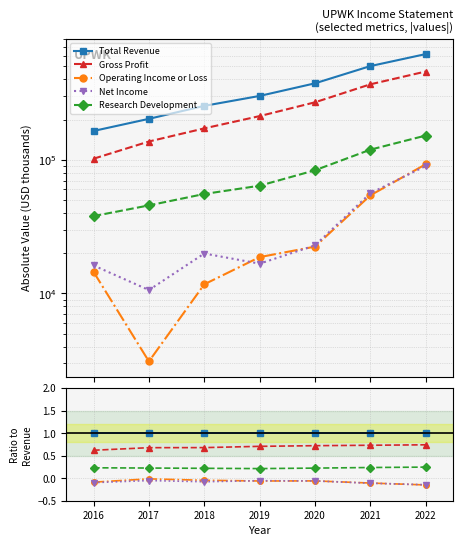

Between 2021 and 2019, which is larger?

2021